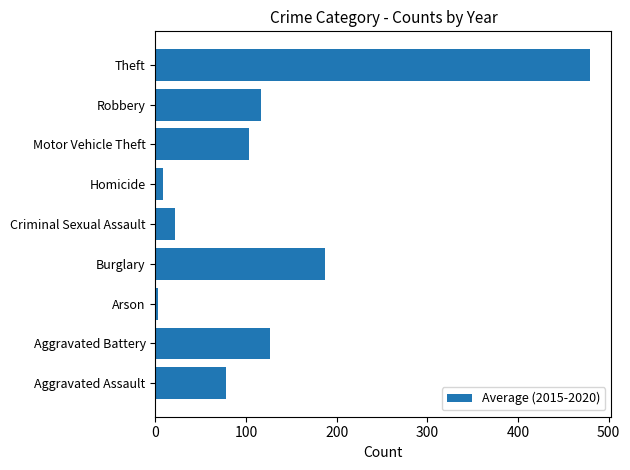

Reading bottom to top, list all the values displayed in this chart.

Aggravated Assault=78.2	Aggravated Battery=126.8	Arson=3.0	Burglary=186.8	Criminal Sexual Assault=21.3	Homicide=8.5	Motor Vehicle Theft=103.2	Robbery=116.2	Theft=479.2